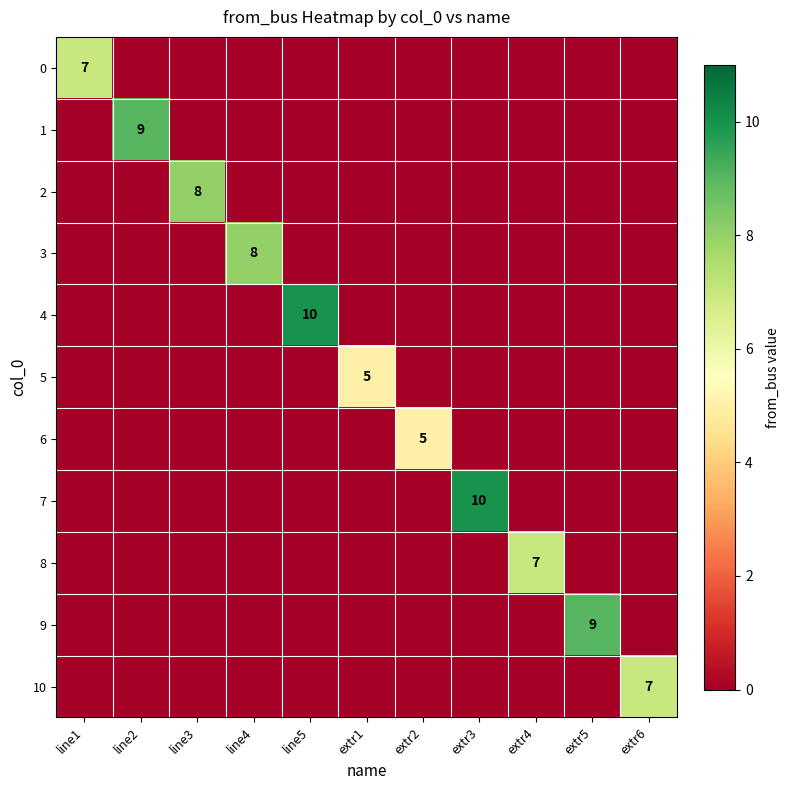

True or false: 8 has a value of 0 at extr3.

True